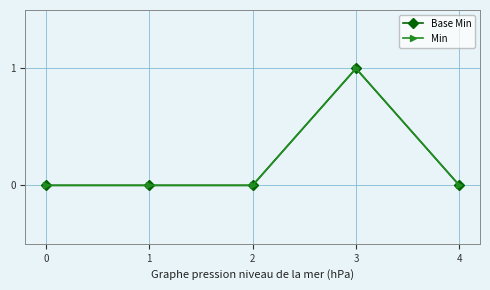

What is the maximum value for Base Min?

1